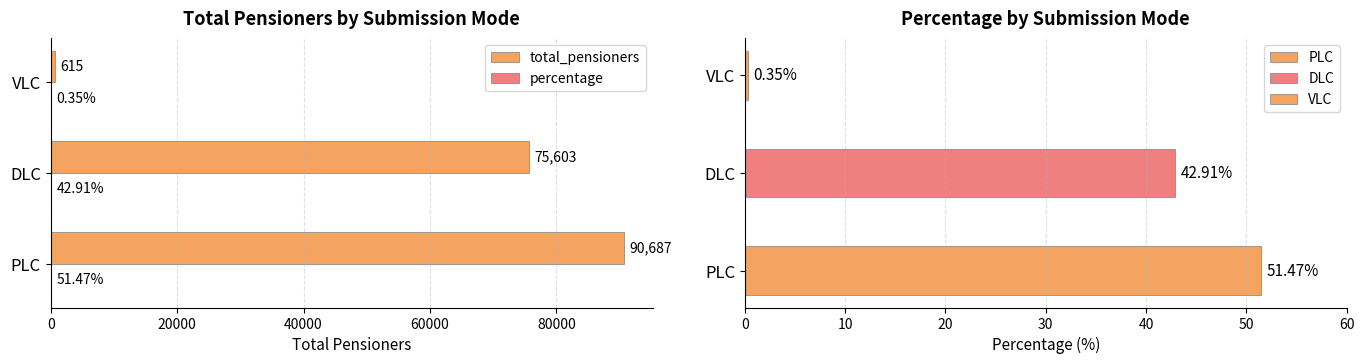

At which label is total_pensioners closest to 45651?

DLC